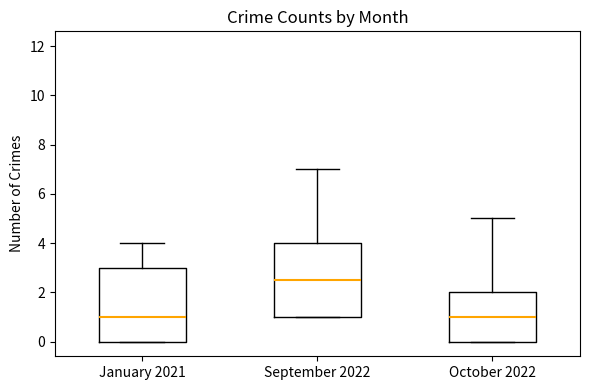

Reading left to right, transcribe this box plot: for each box, give where its median line is, the range the box spans, and where its two whiskers end, as read against the y-axis. The values are not printed on the chart, so give them approximately, as read against the axis.

January 2021: median 1.0, box 0.0 to 3.0, whiskers 0.0 to 4.0
September 2022: median 2.6, box 1.0 to 4.0, whiskers 1.0 to 7.0
October 2022: median 1.0, box 0.0 to 2.0, whiskers 0.0 to 5.0